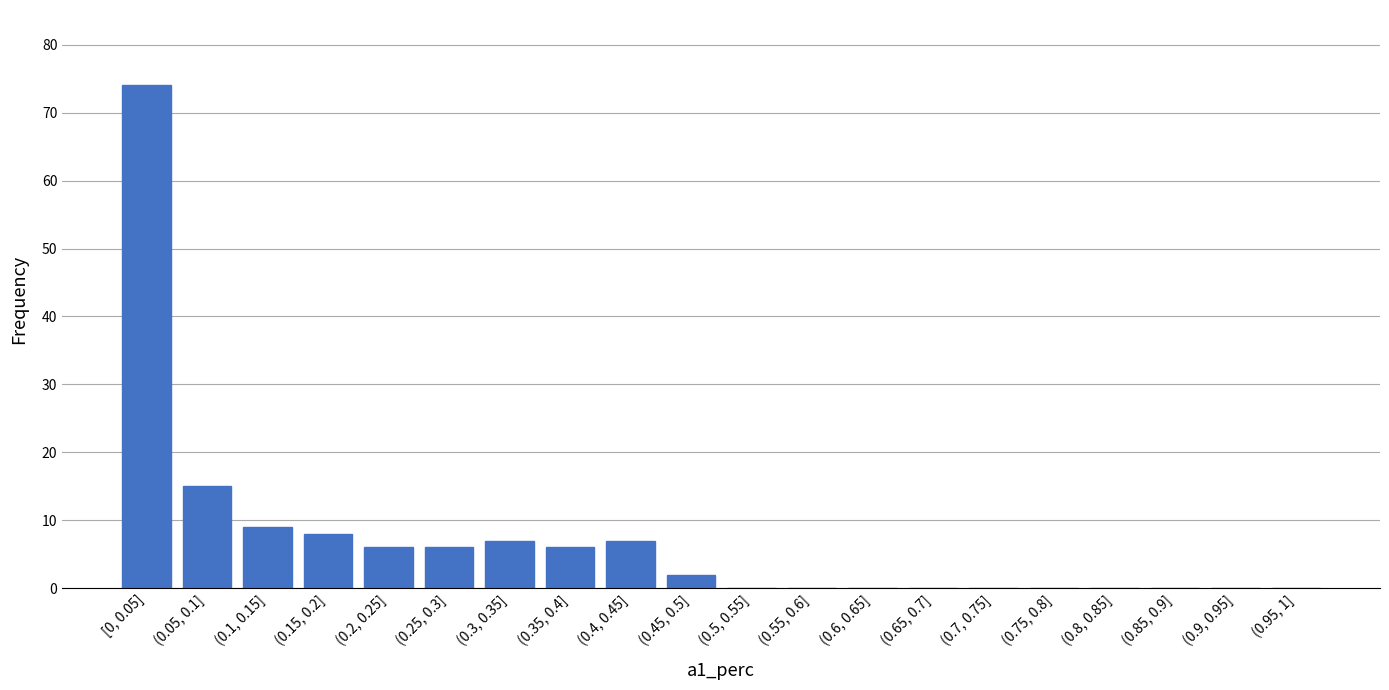

Reading right to left, extract all data points from this chart.

(0.95, 1]=0	(0.9, 0.95]=0	(0.85, 0.9]=0	(0.8, 0.85]=0	(0.75, 0.8]=0	(0.7, 0.75]=0	(0.65, 0.7]=0	(0.6, 0.65]=0	(0.55, 0.6]=0	(0.5, 0.55]=0	(0.45, 0.5]=2	(0.4, 0.45]=7	(0.35, 0.4]=6	(0.3, 0.35]=7	(0.25, 0.3]=6	(0.2, 0.25]=6	(0.15, 0.2]=8	(0.1, 0.15]=9	(0.05, 0.1]=15	[0, 0.05]=74